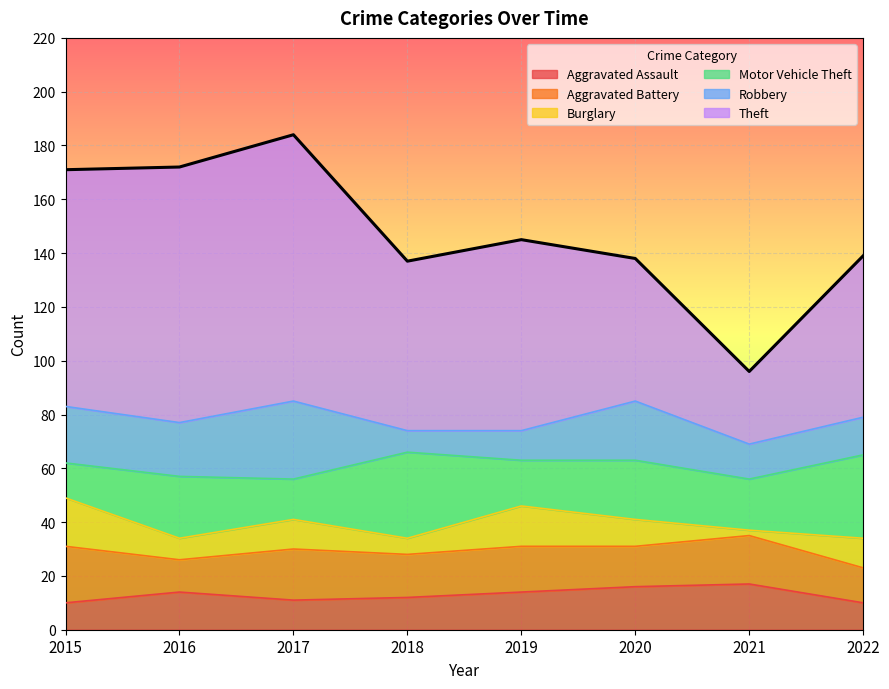

Reading left to right, transcribe all the data shown in this chart.

Aggravated Assault: 10	14	11	12	14	16	17	10
Aggravated Battery: 21	12	19	16	17	15	18	13
Burglary: 18	8	11	6	15	10	2	11
Motor Vehicle Theft: 13	23	15	32	17	22	19	31
Robbery: 21	20	29	8	11	22	13	14
Theft: 88	95	99	63	71	53	27	60